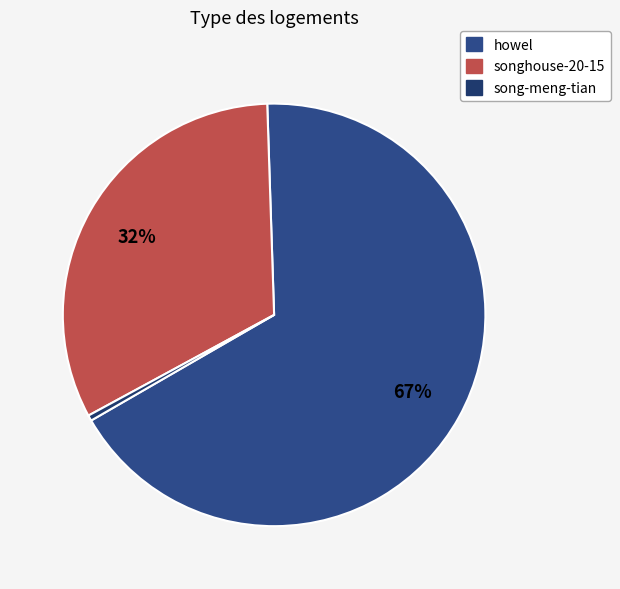

How many segments does this pie chart have?

3